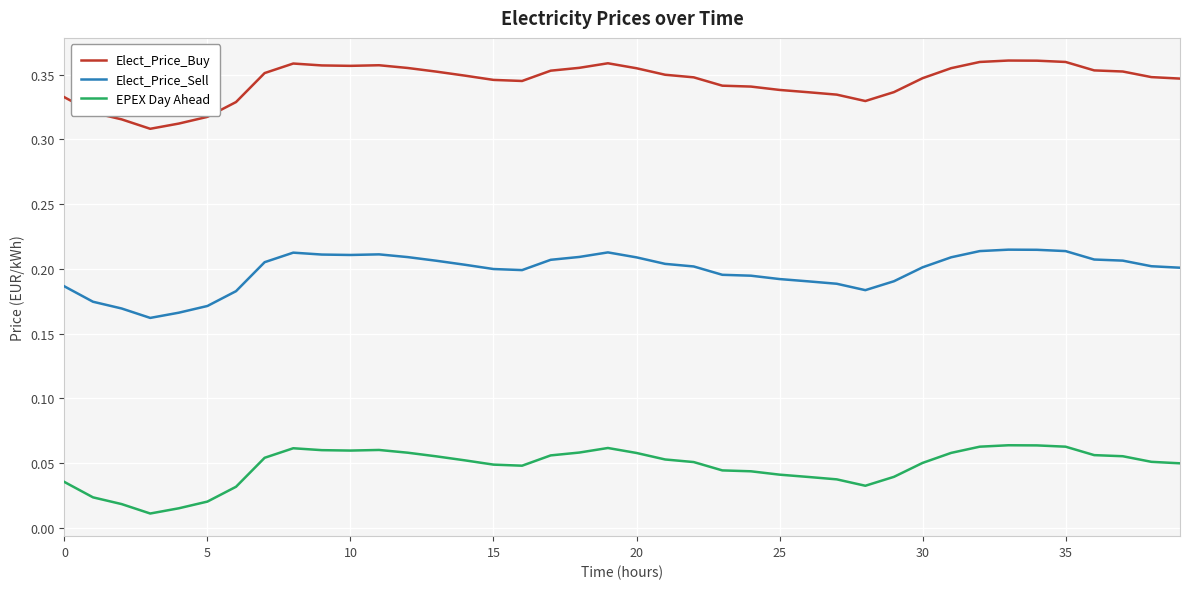

List the series in order of their peak value, highest first.

Elect_Price_Buy, Elect_Price_Sell, EPEX Day Ahead